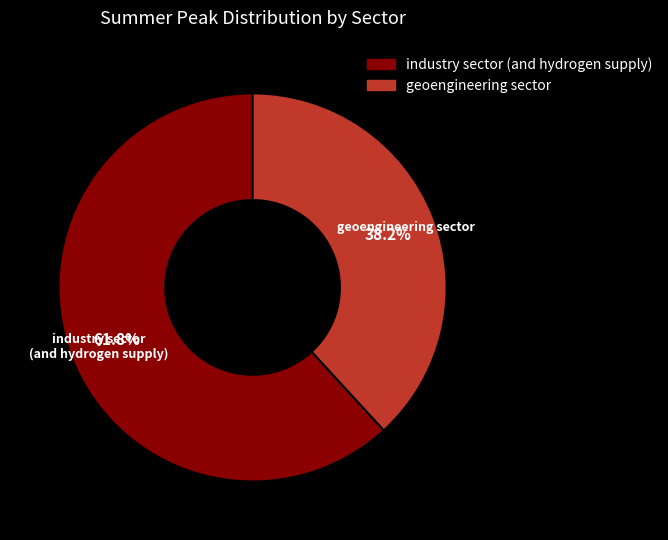

Is it true that industry sector (and hydrogen supply) is 54% of the pie?

False